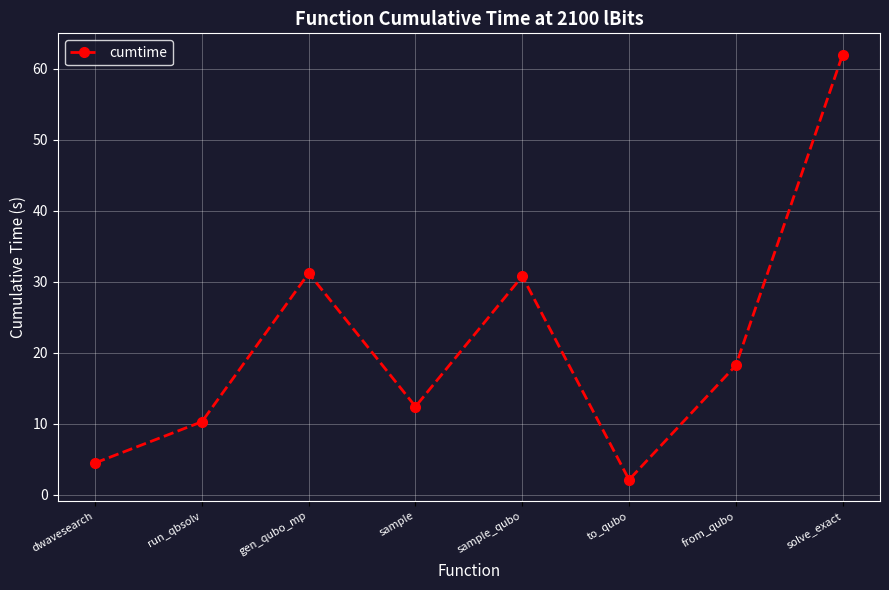

True or false: the data shows 7.3 at sample.

False